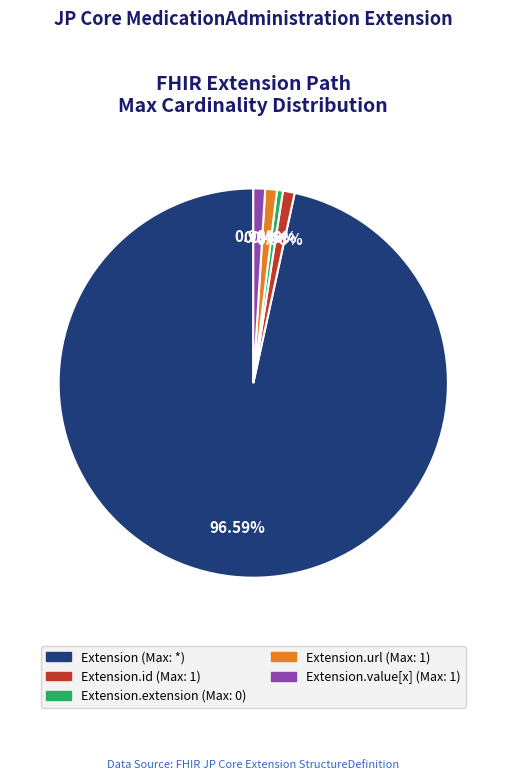

Is there any slice that represents more than half of the pie?

Yes